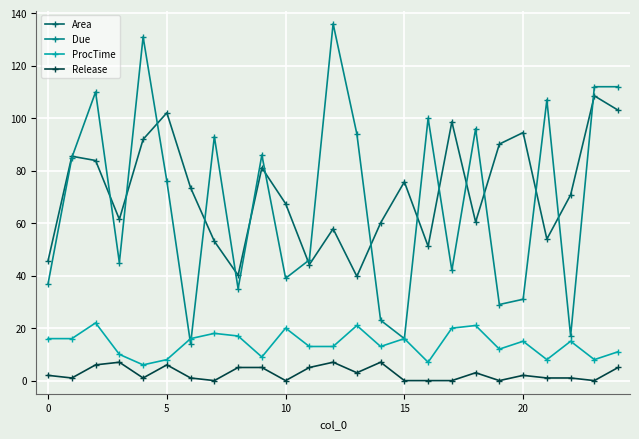

Which series has the widest spread of values?

Due